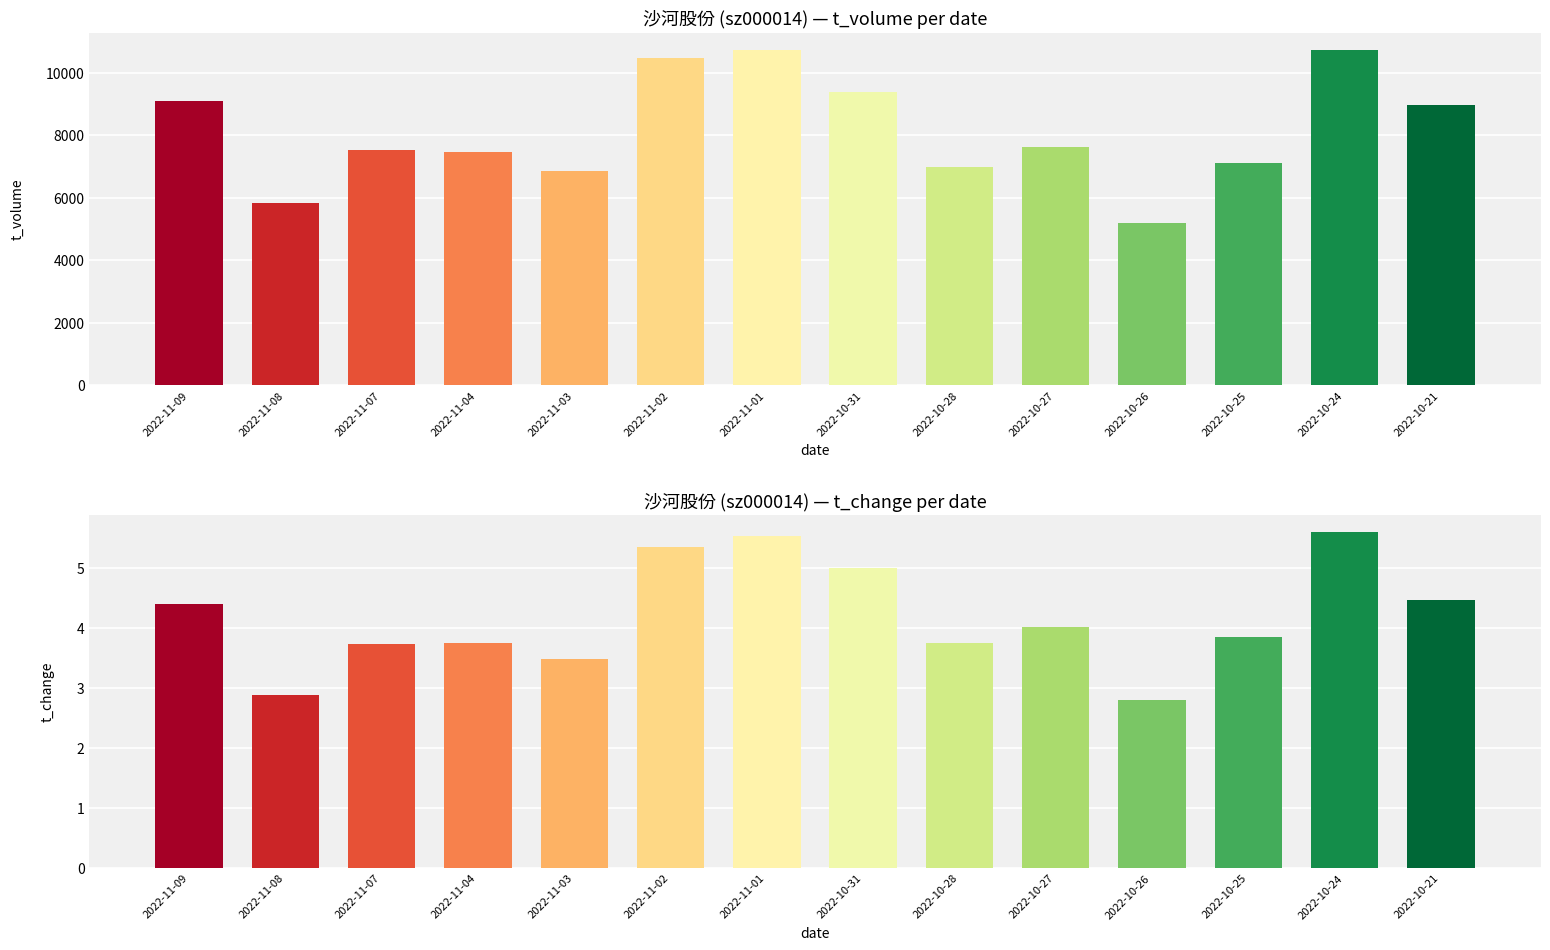

True or false: t_change has a value of 4.0 at 2022-10-27.

True